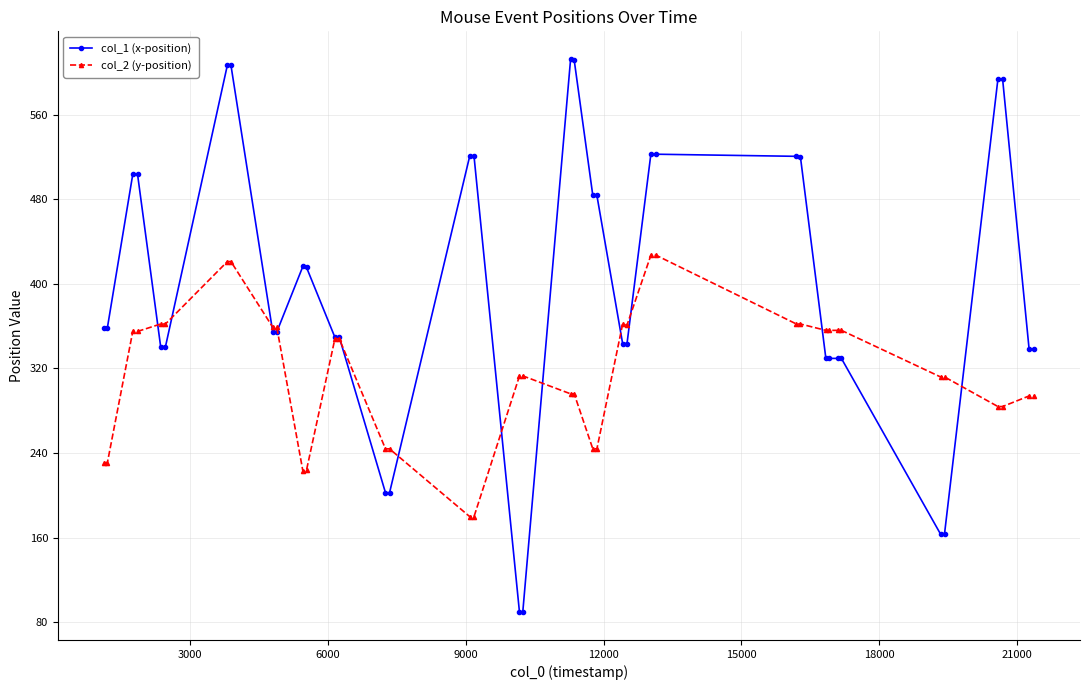

Which series has the largest total across all categories?

col_1 (x-position)